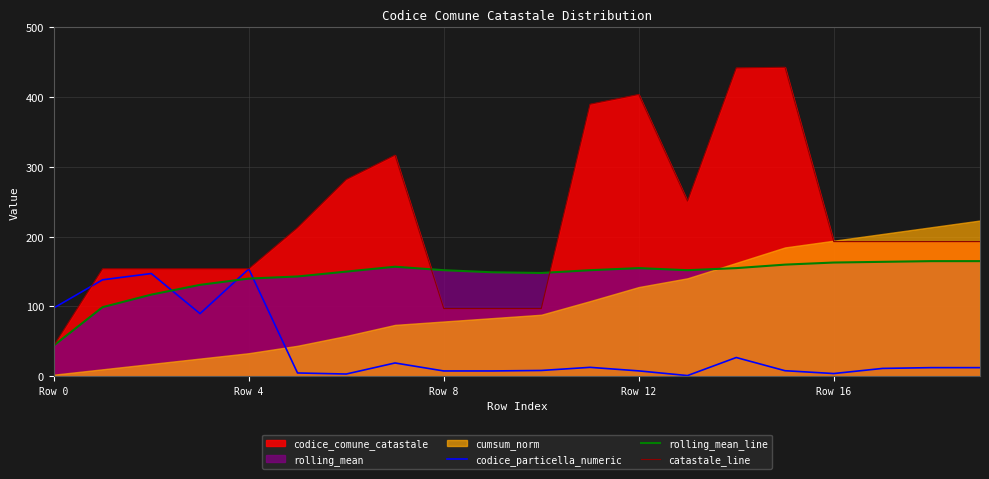

How many intersections are there between rolling_mean_line and codice_particella_numeric?

3